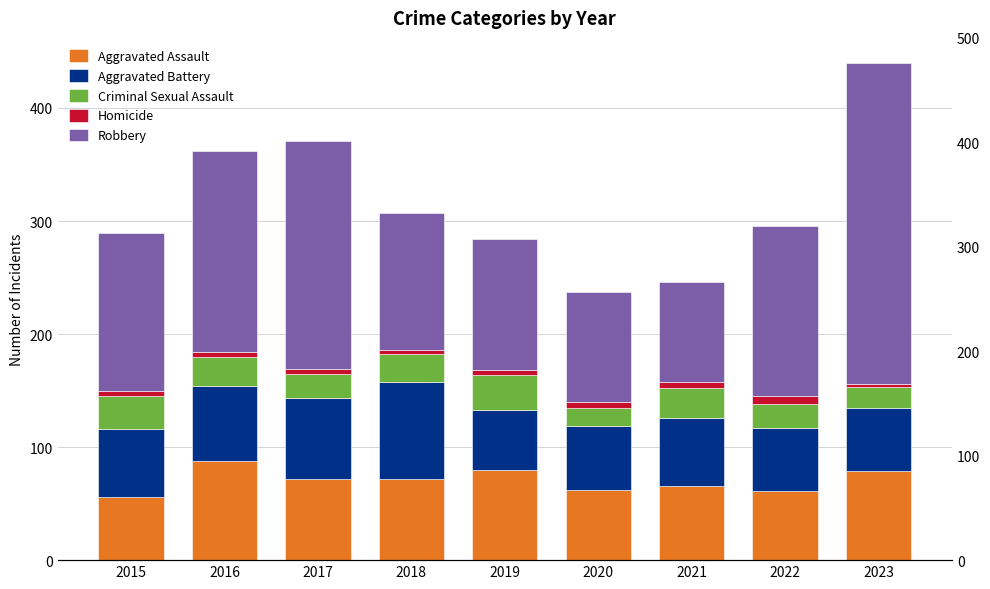

How many bars are there in each group?

5